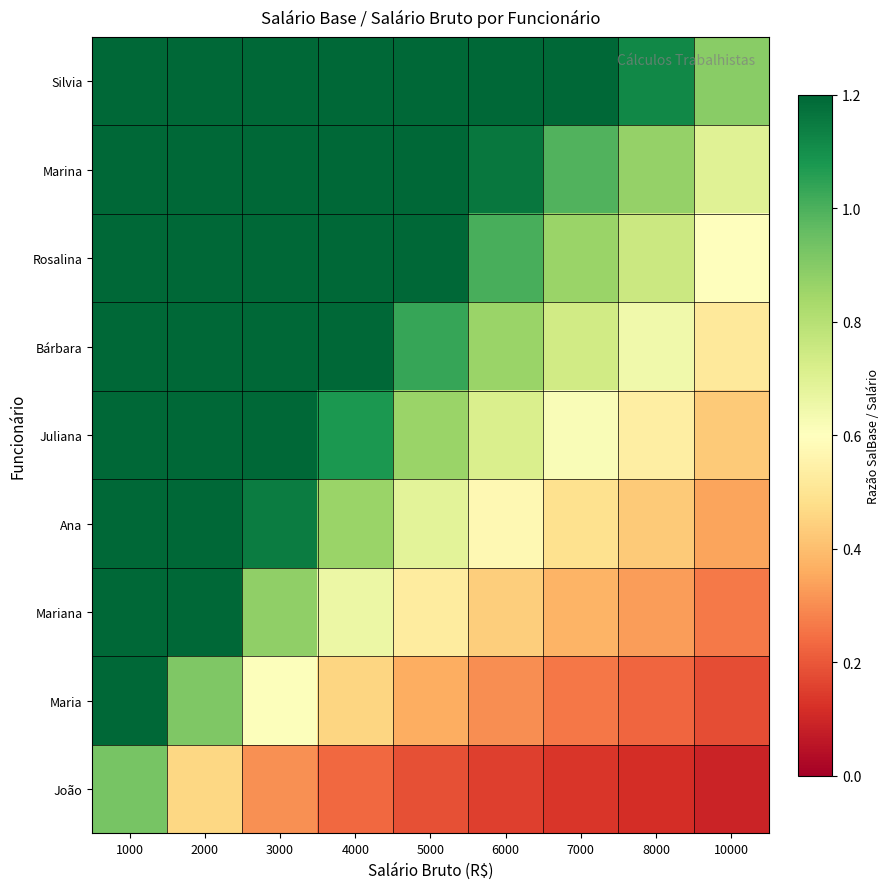

What is the total value across all series at 1000?

40.2